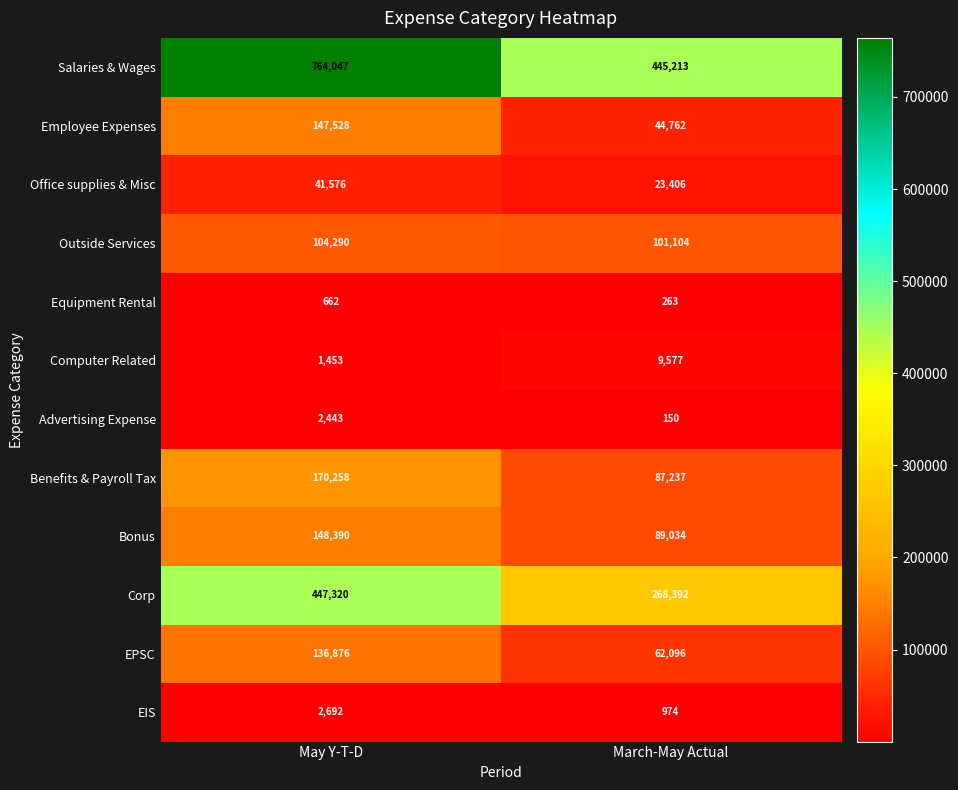

How many data points does each series have?

2